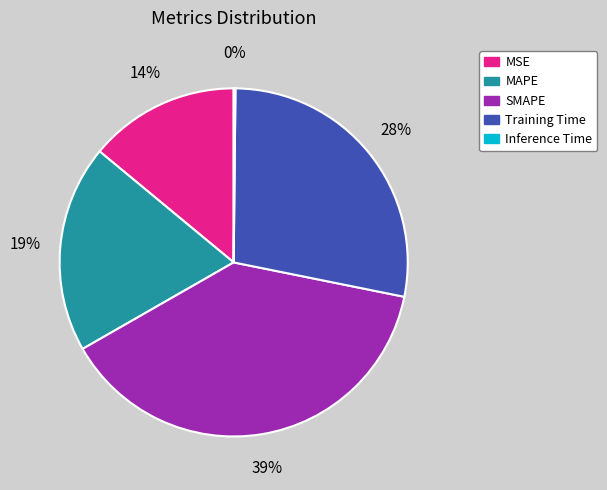

What percentage is the Training Time slice, to the nearest percent?

28%